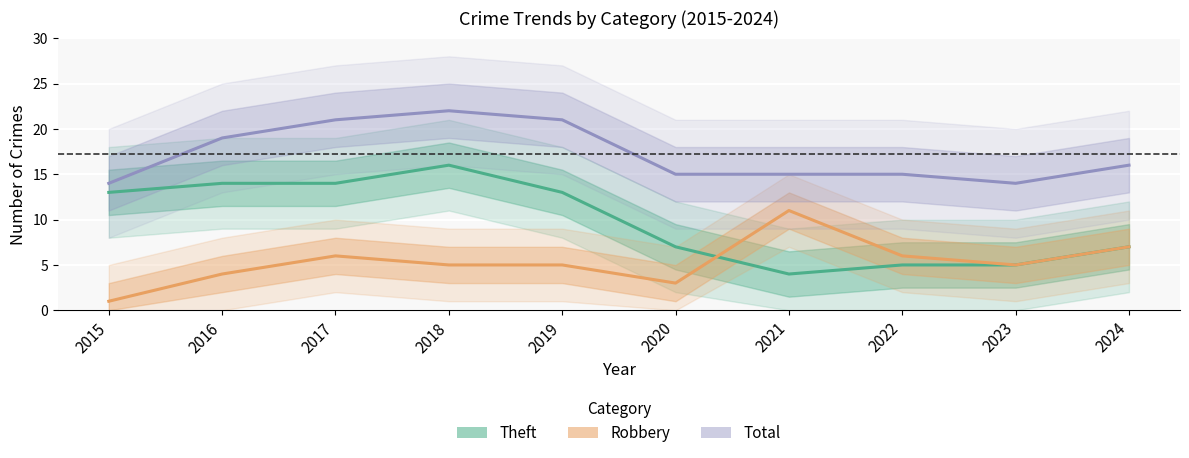

How many interior local peaks does the Robbery series have?

2